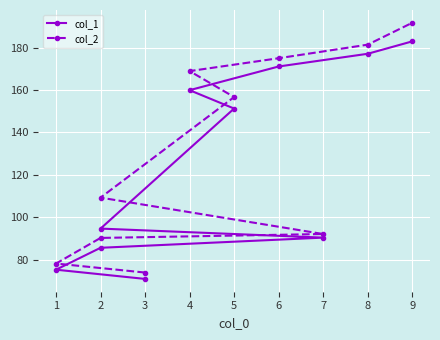

True or false: col_2 and col_1 cross at least once.

False